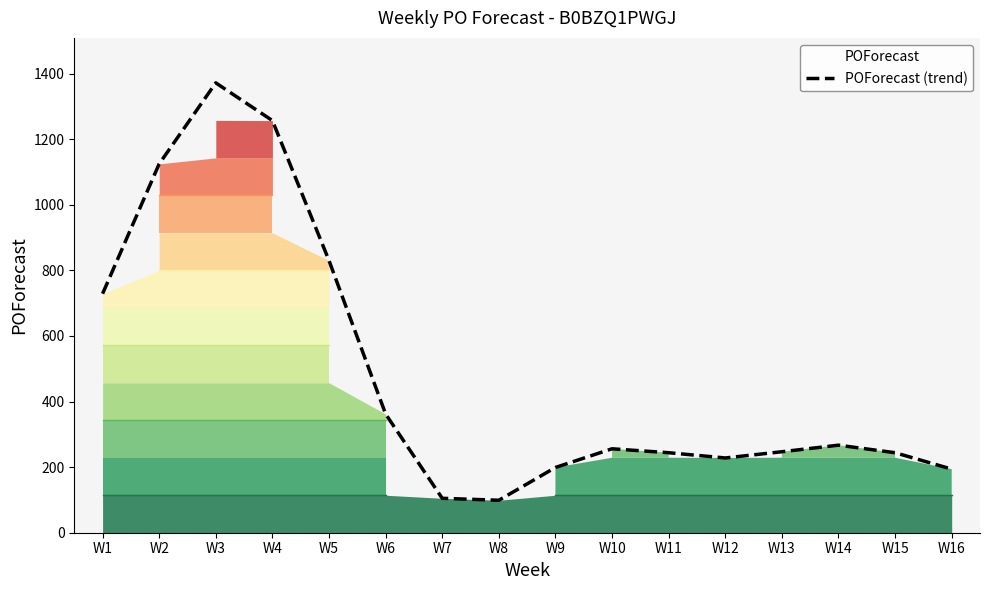

Where does the data first go above 256?

W1